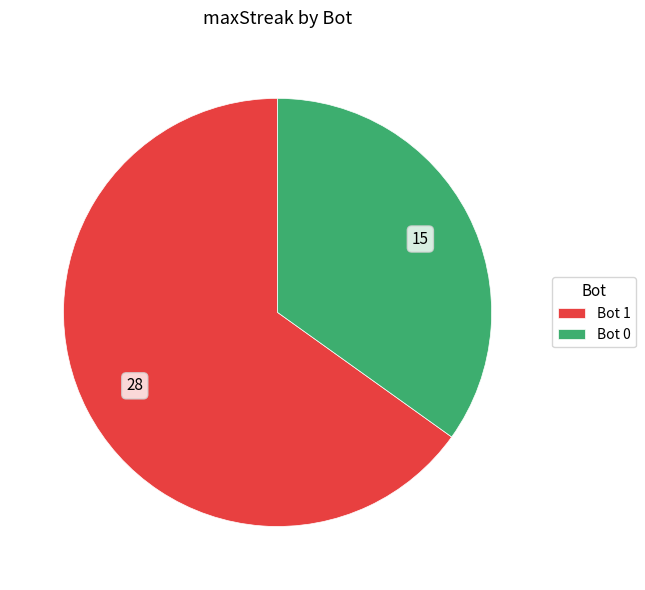

How many slices are in this pie chart?

2